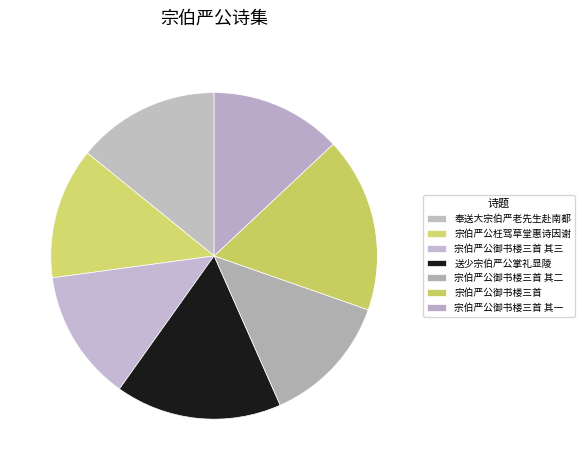

How many slices are in this pie chart?

7